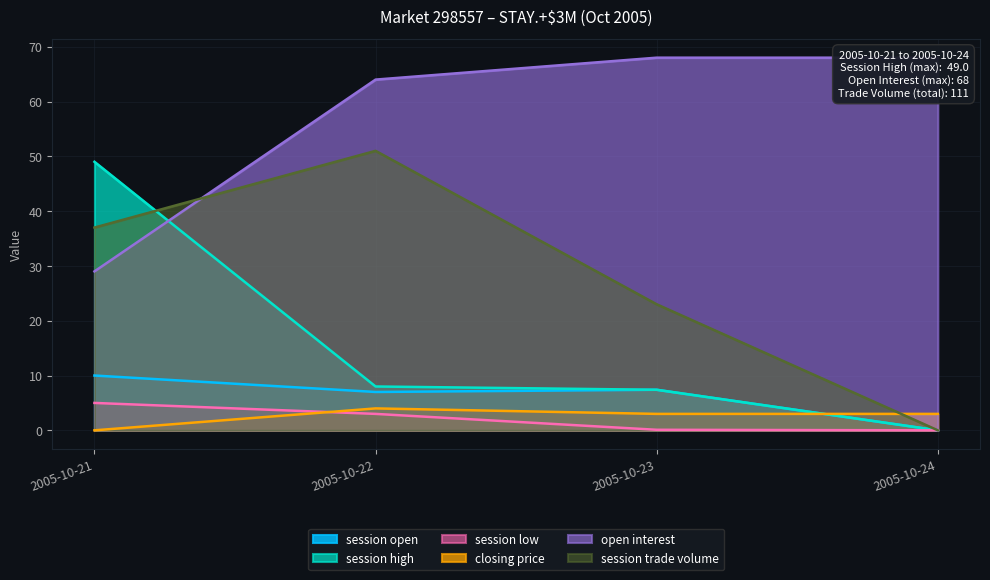

Reading left to right, extract all data points from this chart.

session open: 2005-10-21=10.0	2005-10-22=7.0	2005-10-23=7.4	2005-10-24=0.0
session high: 2005-10-21=49.0	2005-10-22=8.0	2005-10-23=7.4	2005-10-24=0.0
session low: 2005-10-21=5.0	2005-10-22=3.0	2005-10-23=0.1	2005-10-24=0.0
closing price: 2005-10-21=0.0	2005-10-22=4.0	2005-10-23=3.0	2005-10-24=3.0
open interest: 2005-10-21=29.0	2005-10-22=64.0	2005-10-23=68.0	2005-10-24=68.0
session trade volume: 2005-10-21=37.0	2005-10-22=51.0	2005-10-23=23.0	2005-10-24=0.0